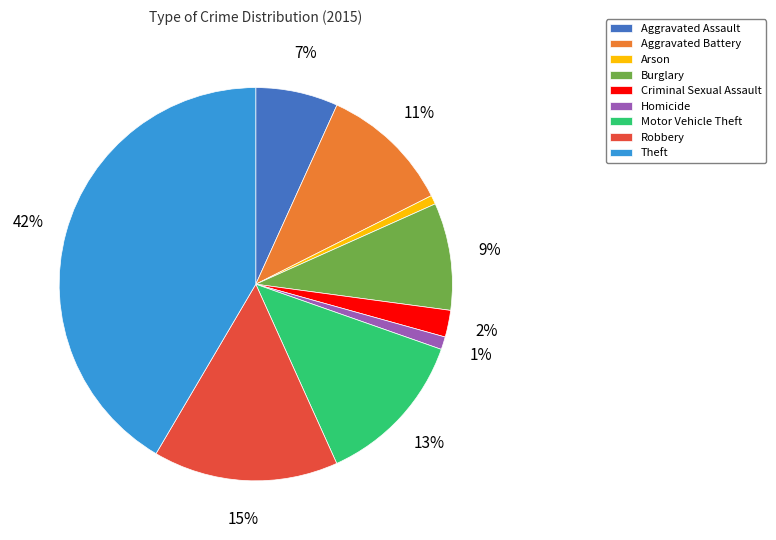

Is it true that Arson is 14% of the pie?

False